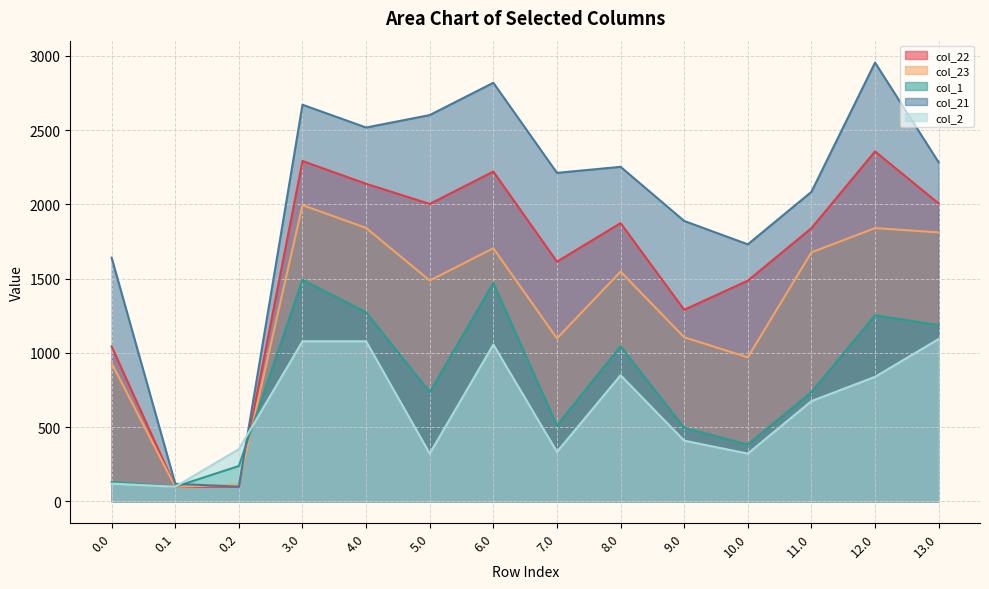

True or false: col_1 has more than 0 points higher than both neighbors.

True